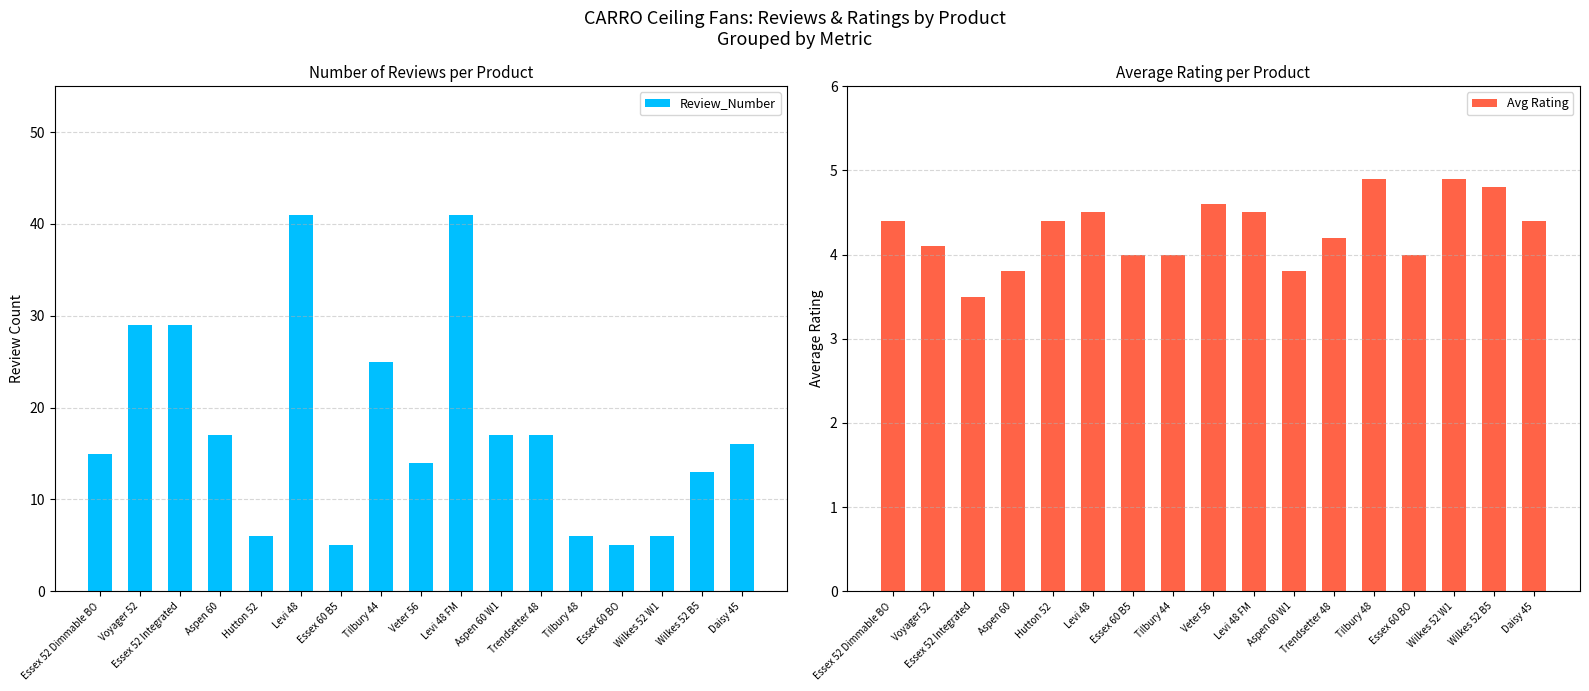

What is the spread (max minus min) of values at Essex 52 Integrated?

25.5